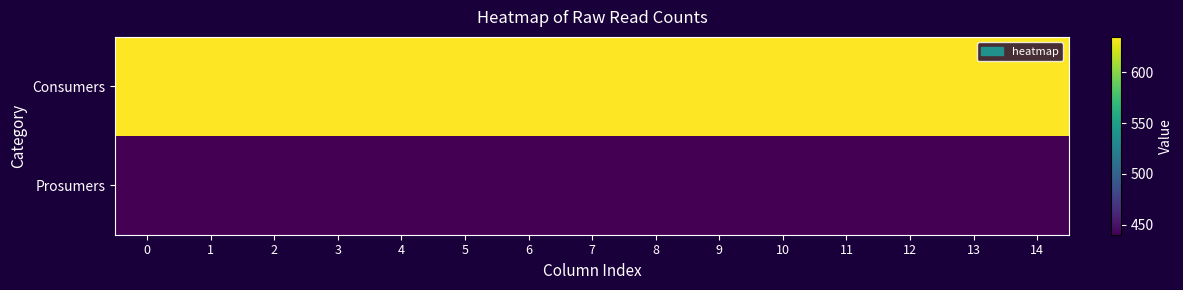

What is the total value across all series at 14?

1075